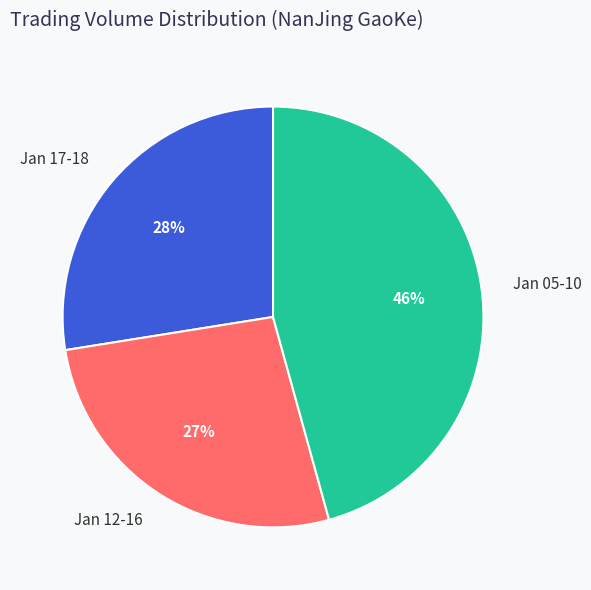

The Jan 17-18 slice represents 21% of the pie. True or false?

False